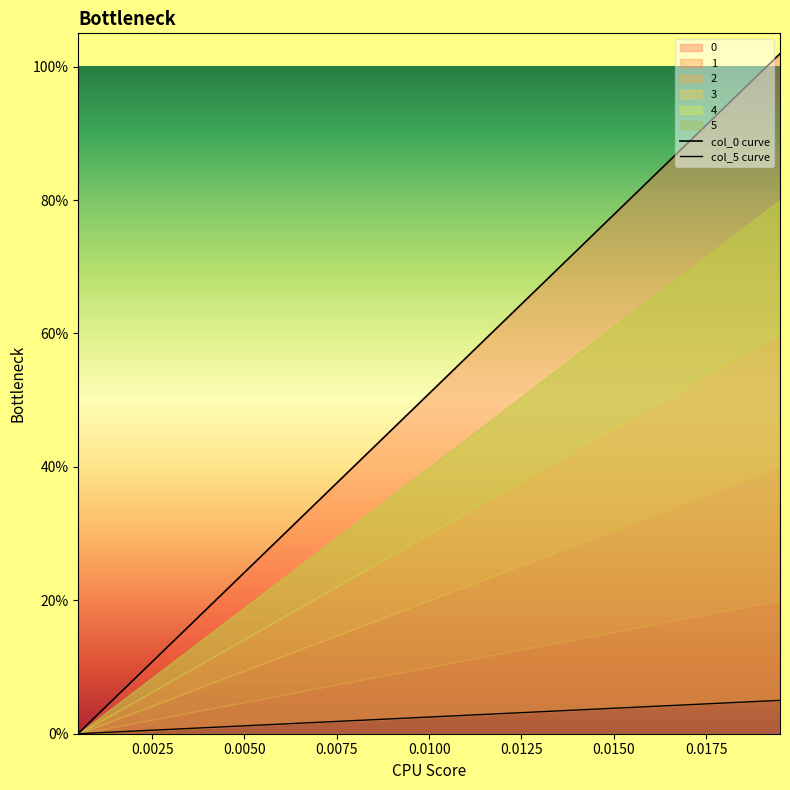

True or false: col_5 curve has more than 1 interior local peaks.

False